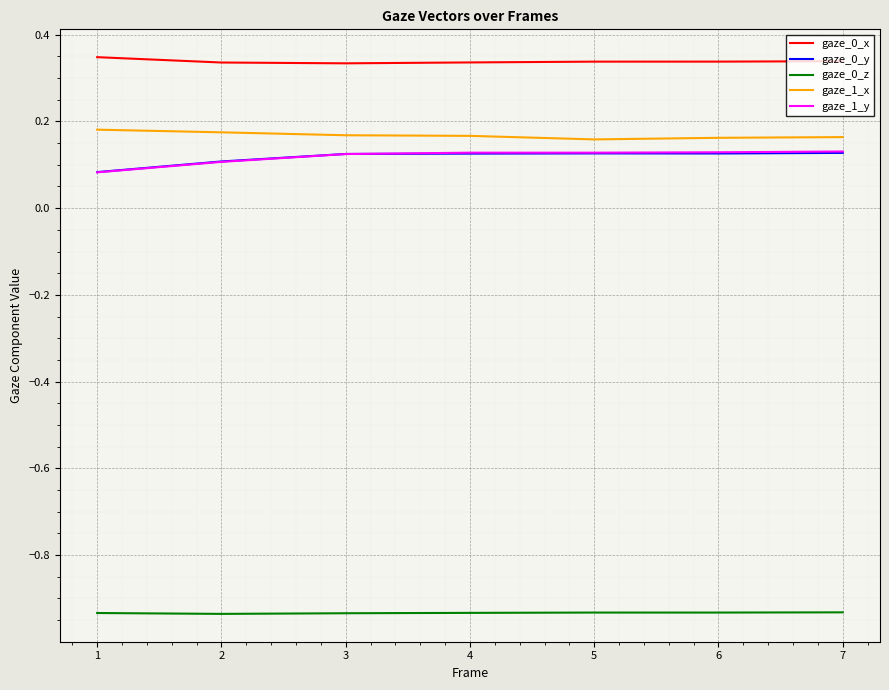

True or false: gaze_1_x and gaze_1_y cross at least once.

False